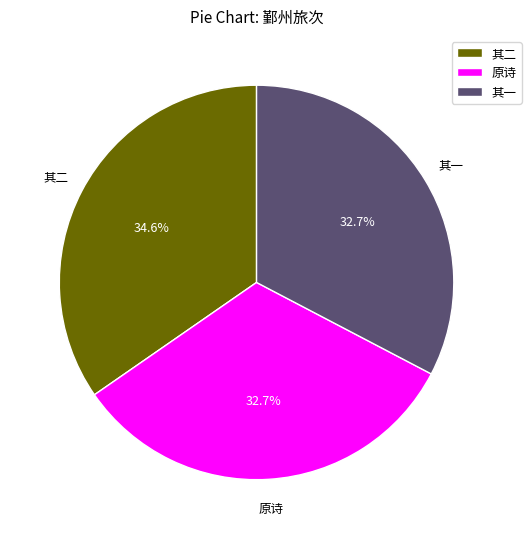

Is 其一 the majority of the pie?

No